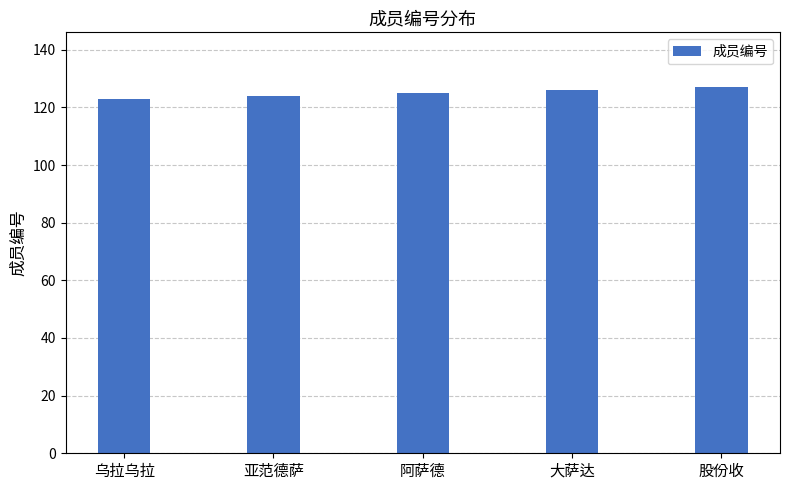

What is the sum of the values at 大萨达 and 亚范德萨?

250